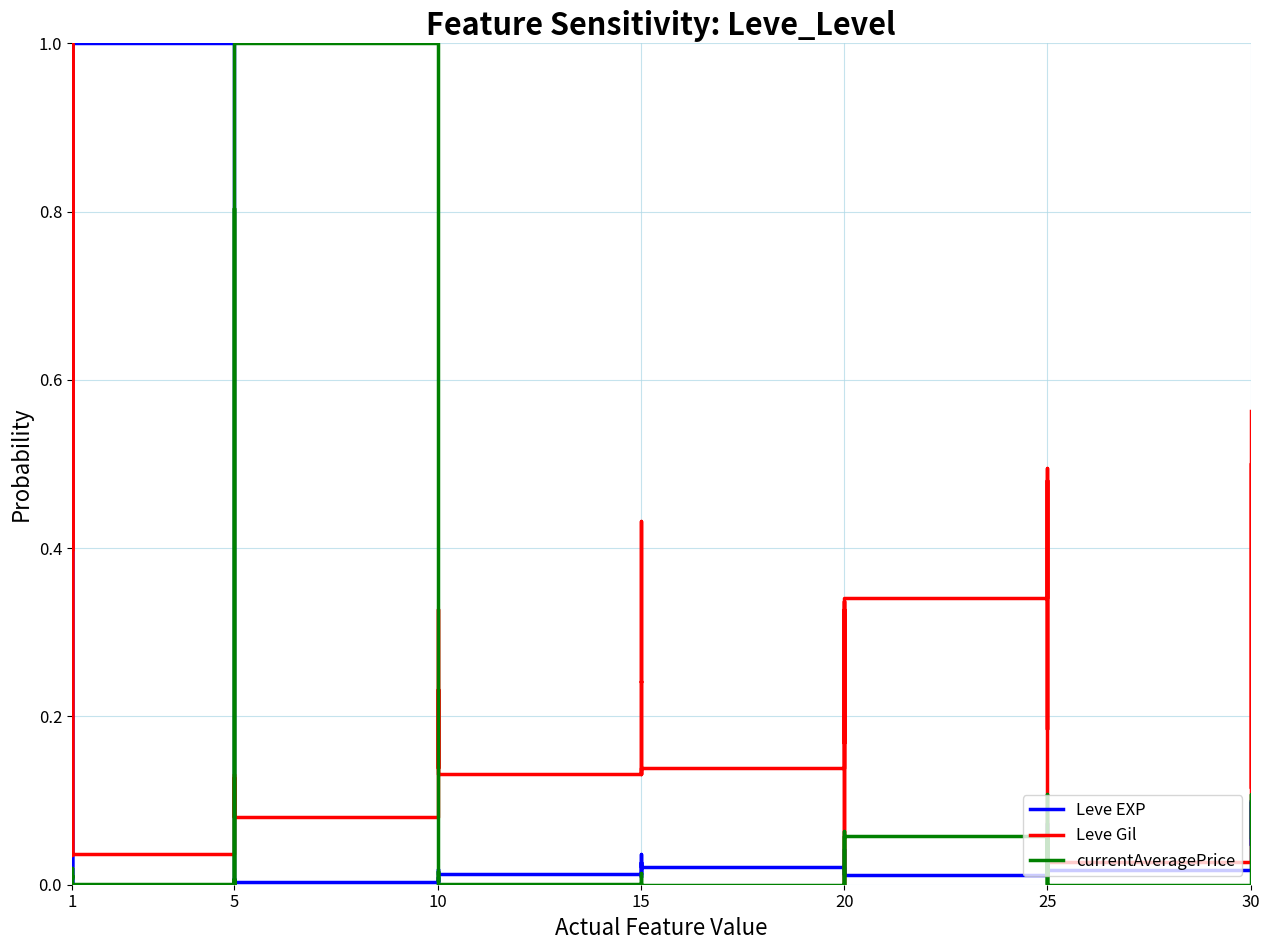

What is the highest value of the currentAveragePrice series?

1.0